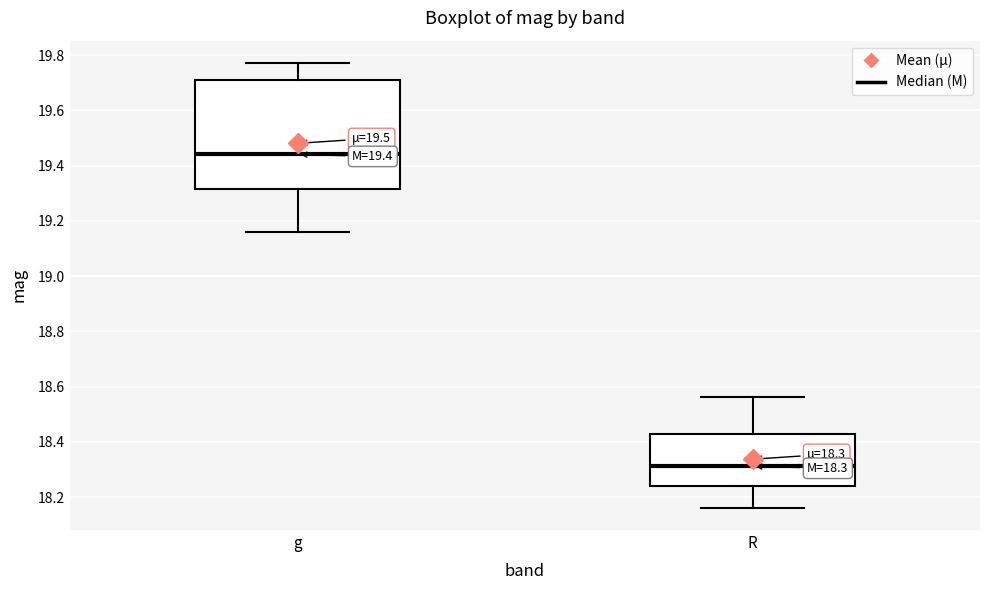

Which box is the tallest, from its lower edge to its upper edge?

g